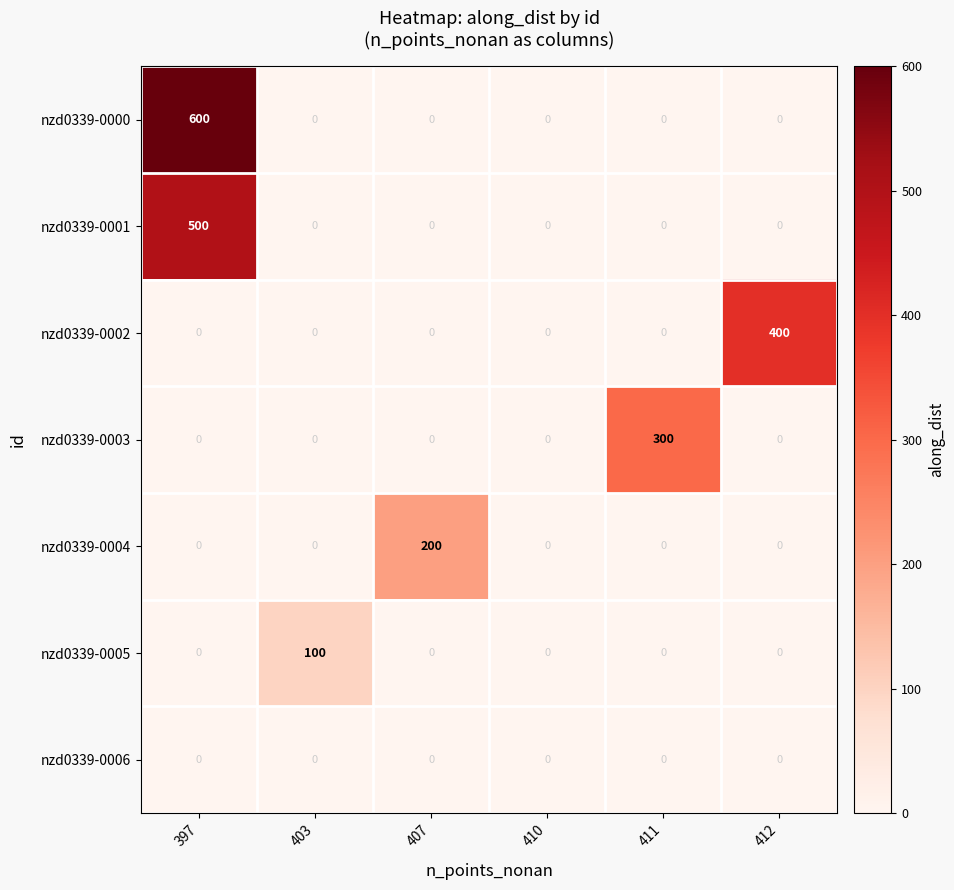

Rank the series by their maximum value, from highest to lowest.

nzd0339-0000, nzd0339-0001, nzd0339-0002, nzd0339-0003, nzd0339-0004, nzd0339-0005, nzd0339-0006